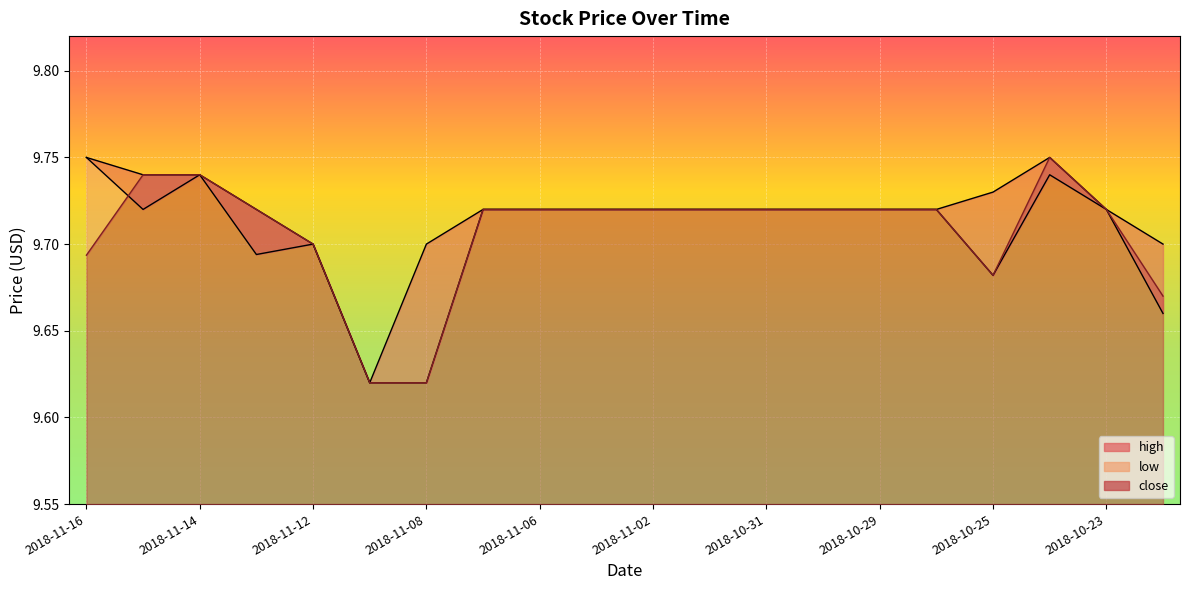

Rank the series by their maximum value, from highest to lowest.

high, low, close